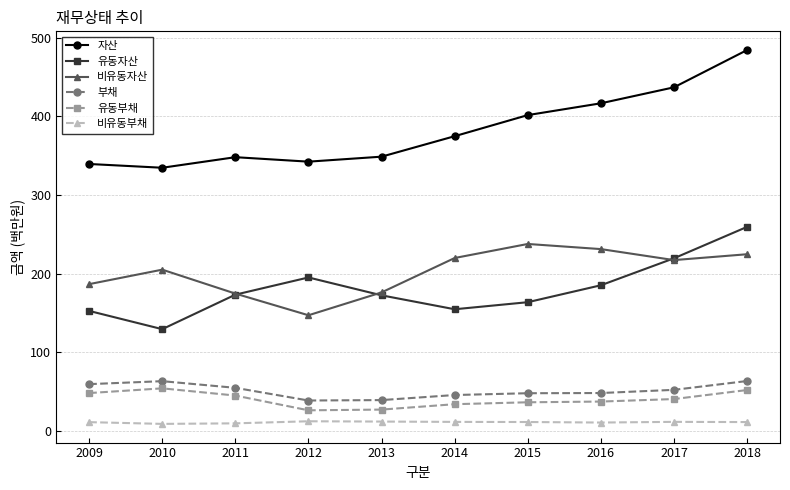

Rank the series by their maximum value, from lowest to highest.

비유동부채, 유동부채, 부채, 비유동자산, 유동자산, 자산